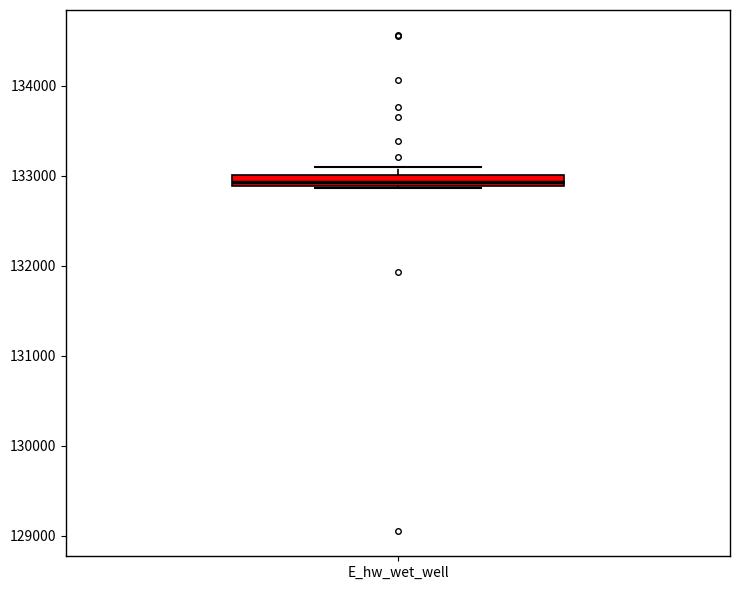

Where is the upper edge of the box for E_hw_wet_well on the y-axis? The values are not printed on the chart, so give them approximately, as read against the axis.

133000